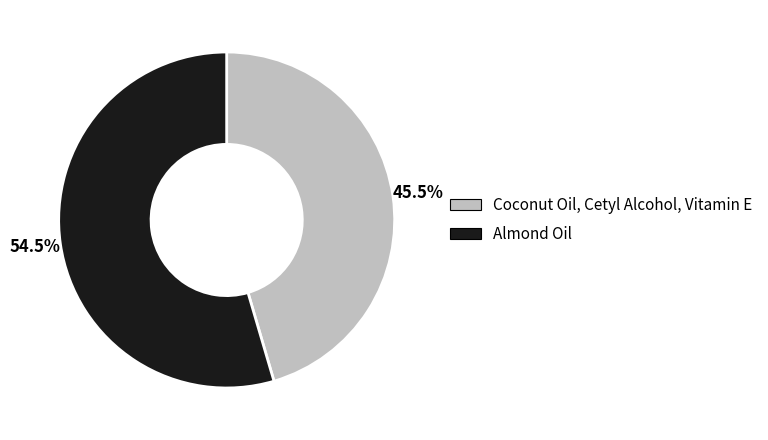

What is the ratio of the value at Coconut Oil, Cetyl Alcohol, Vitamin E to the value at Almond Oil?

0.8